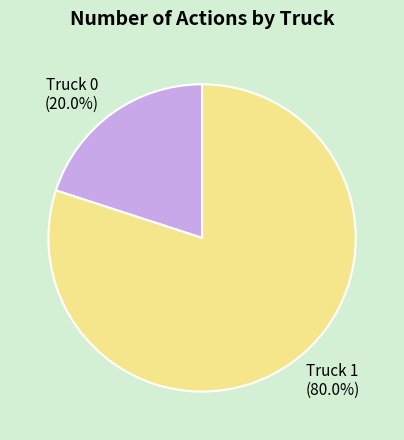

Count the number of slices in the pie.

2